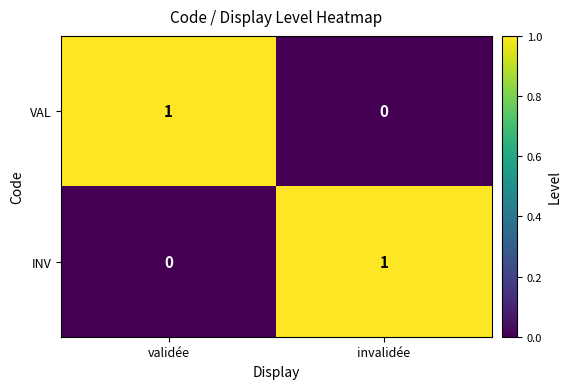

Where is VAL nearest to the value 0?

invalidée